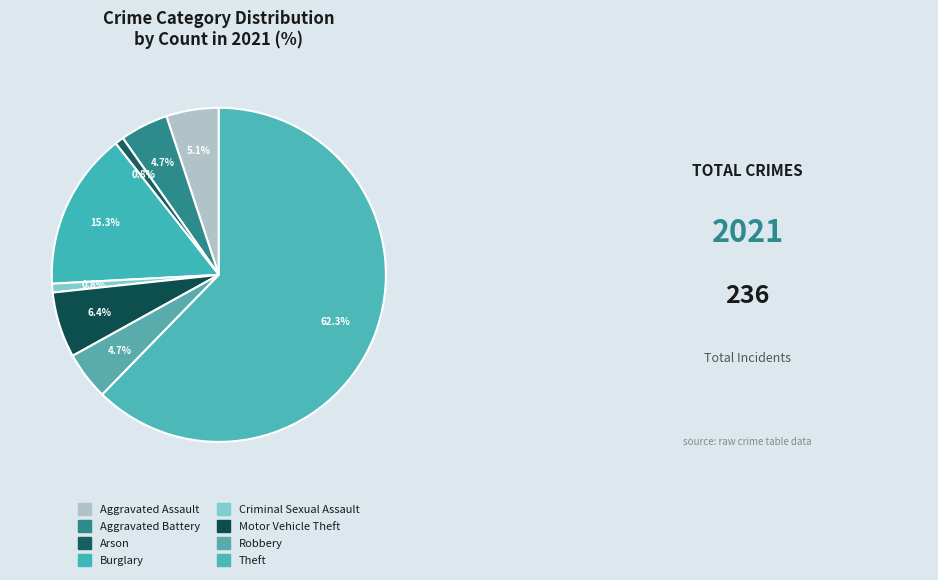

To the nearest percent, what is the combined percentage of Aggravated Battery and Aggravated Assault?

10%